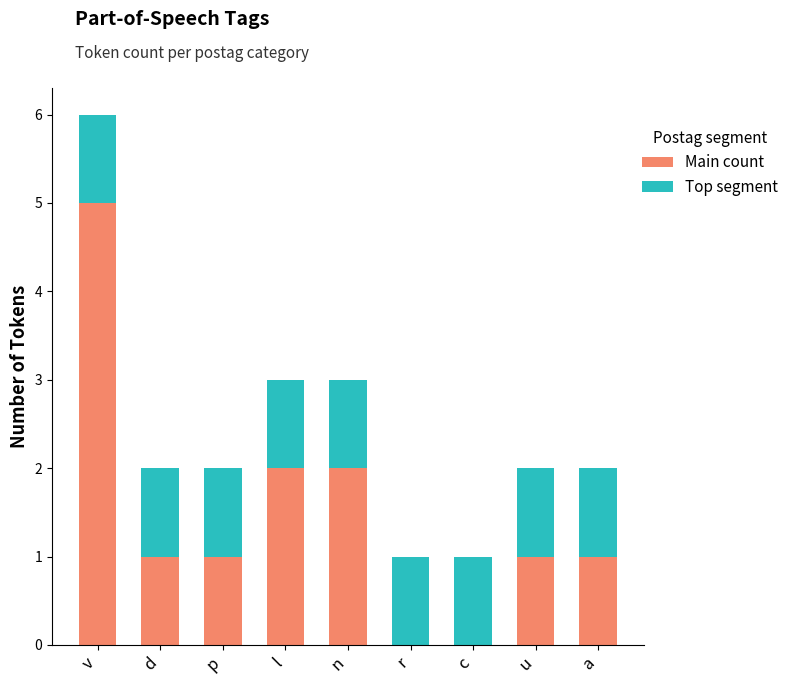

The value of Main count at u is 1. True or false?

True